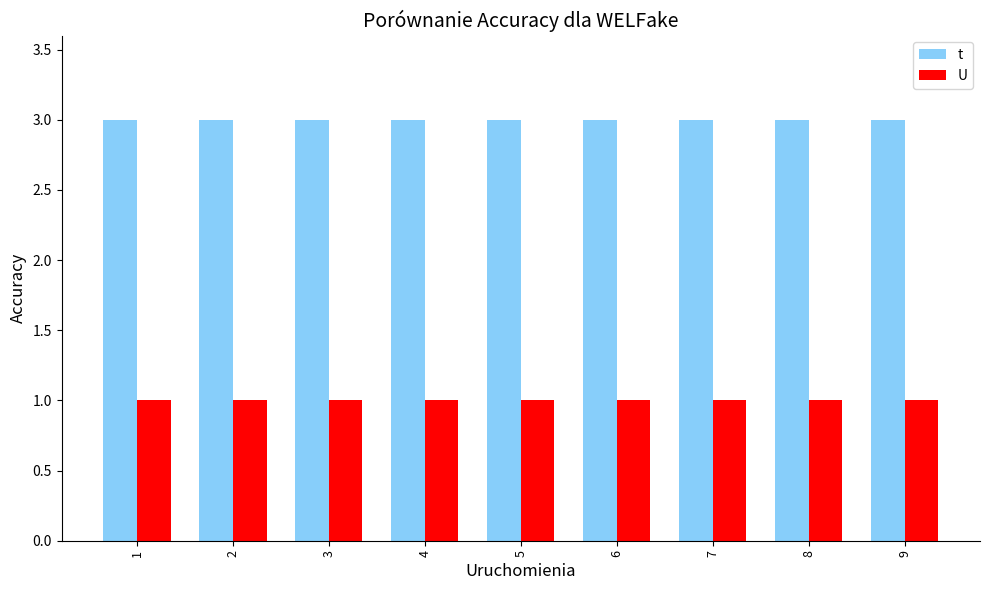

Reading right to left, extract all data points from this chart.

t: 9=3	8=3	7=3	6=3	5=3	4=3	3=3	2=3	1=3
U: 9=1	8=1	7=1	6=1	5=1	4=1	3=1	2=1	1=1